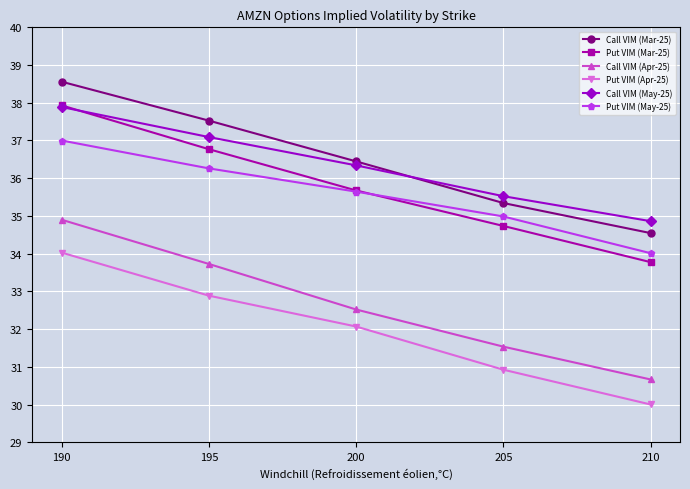

Which series has the widest spread of values?

Call VIM (Apr-25)